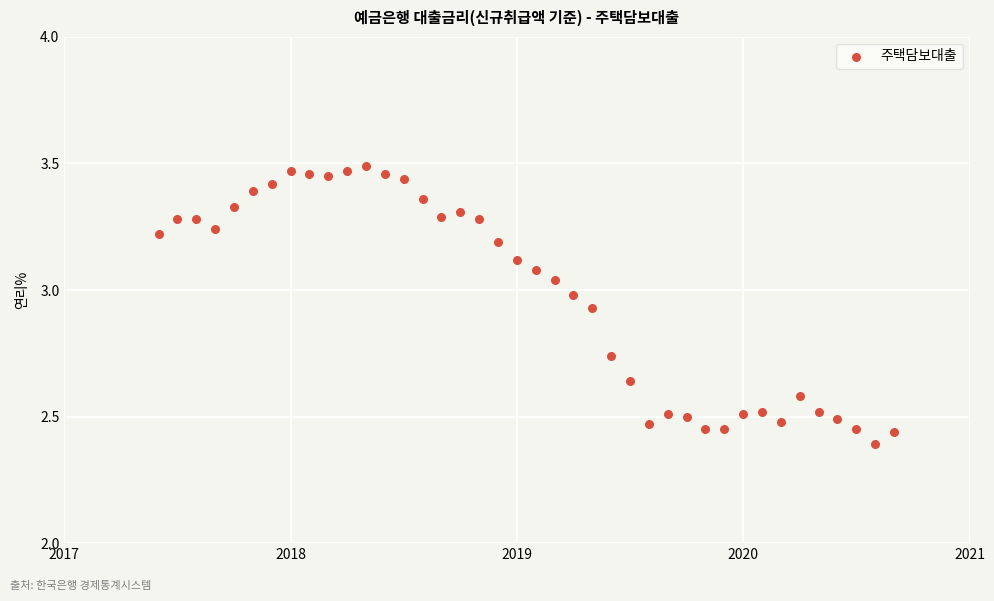

What is the range of Y values (max minus min)?

1.1